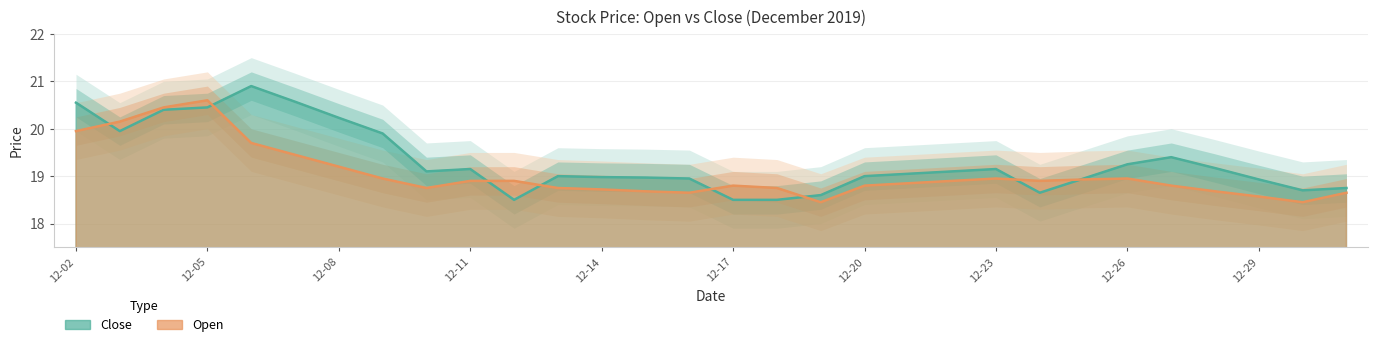

How many times do Close and Open cross each other?

8